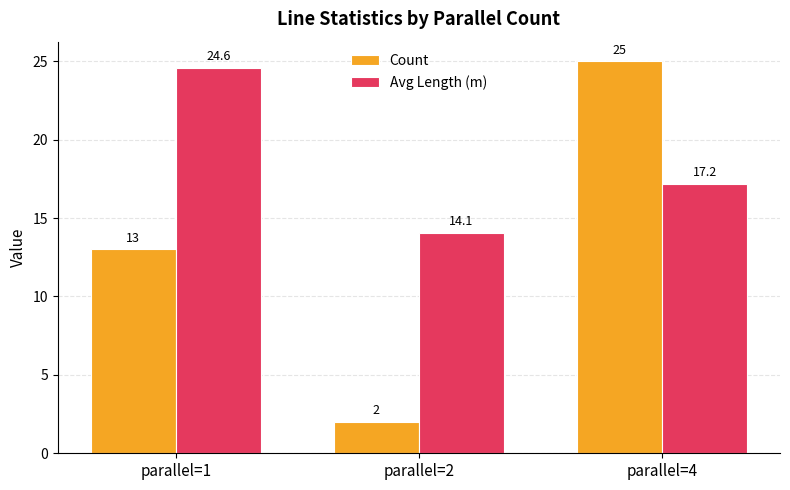

Reading right to left, what are all the values shown in this chart?

Count: 25.0	2.0	13.0
Avg Length (m): 17.2	14.1	24.6